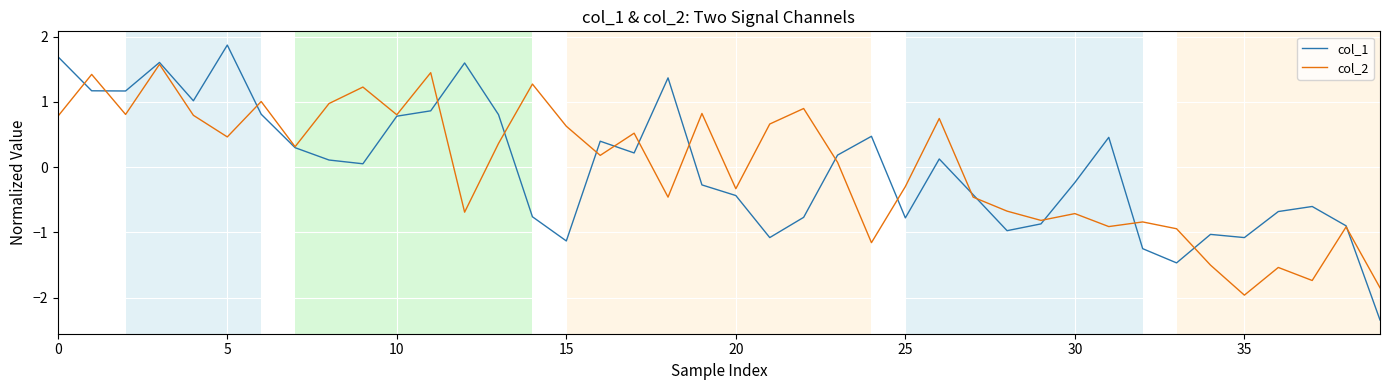

What is the smallest value displayed?

-2.3